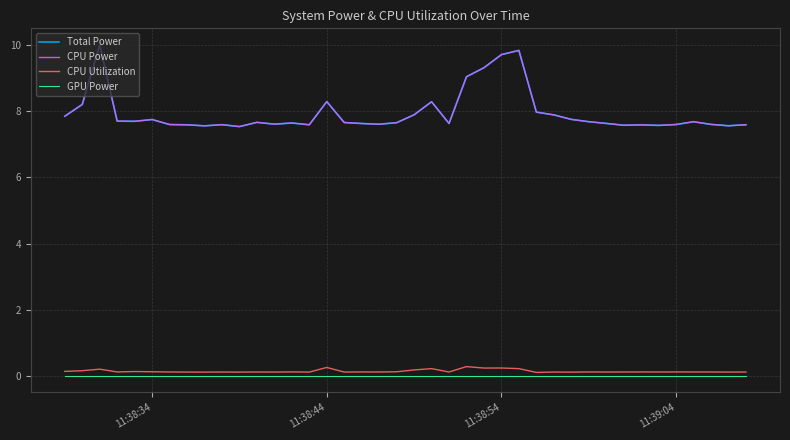

Does the chart display data point markers on the line(s)?

No